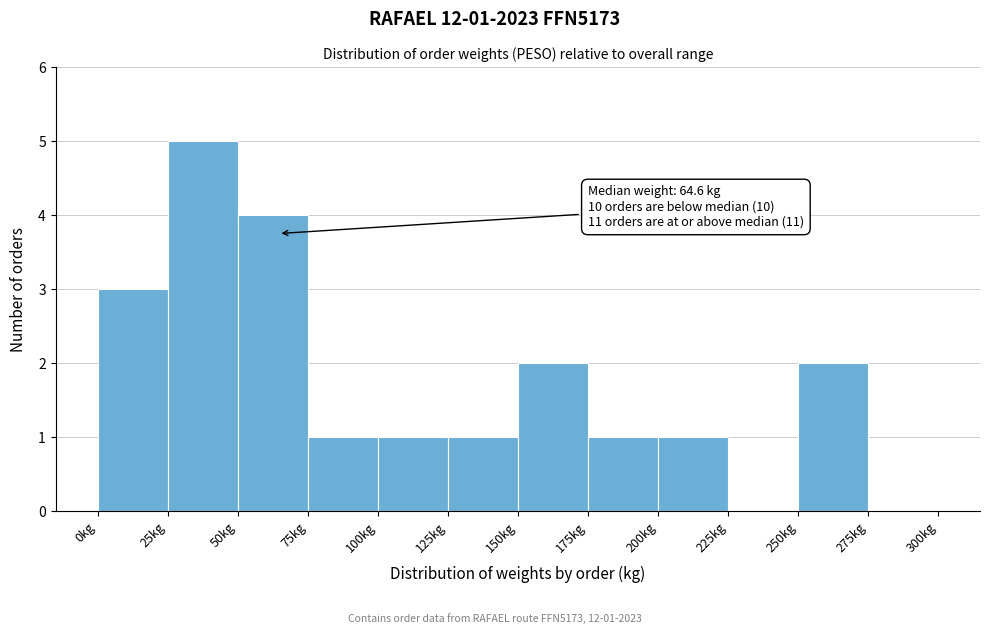

Which range on the x-axis has the tallest bar?

25 to 50